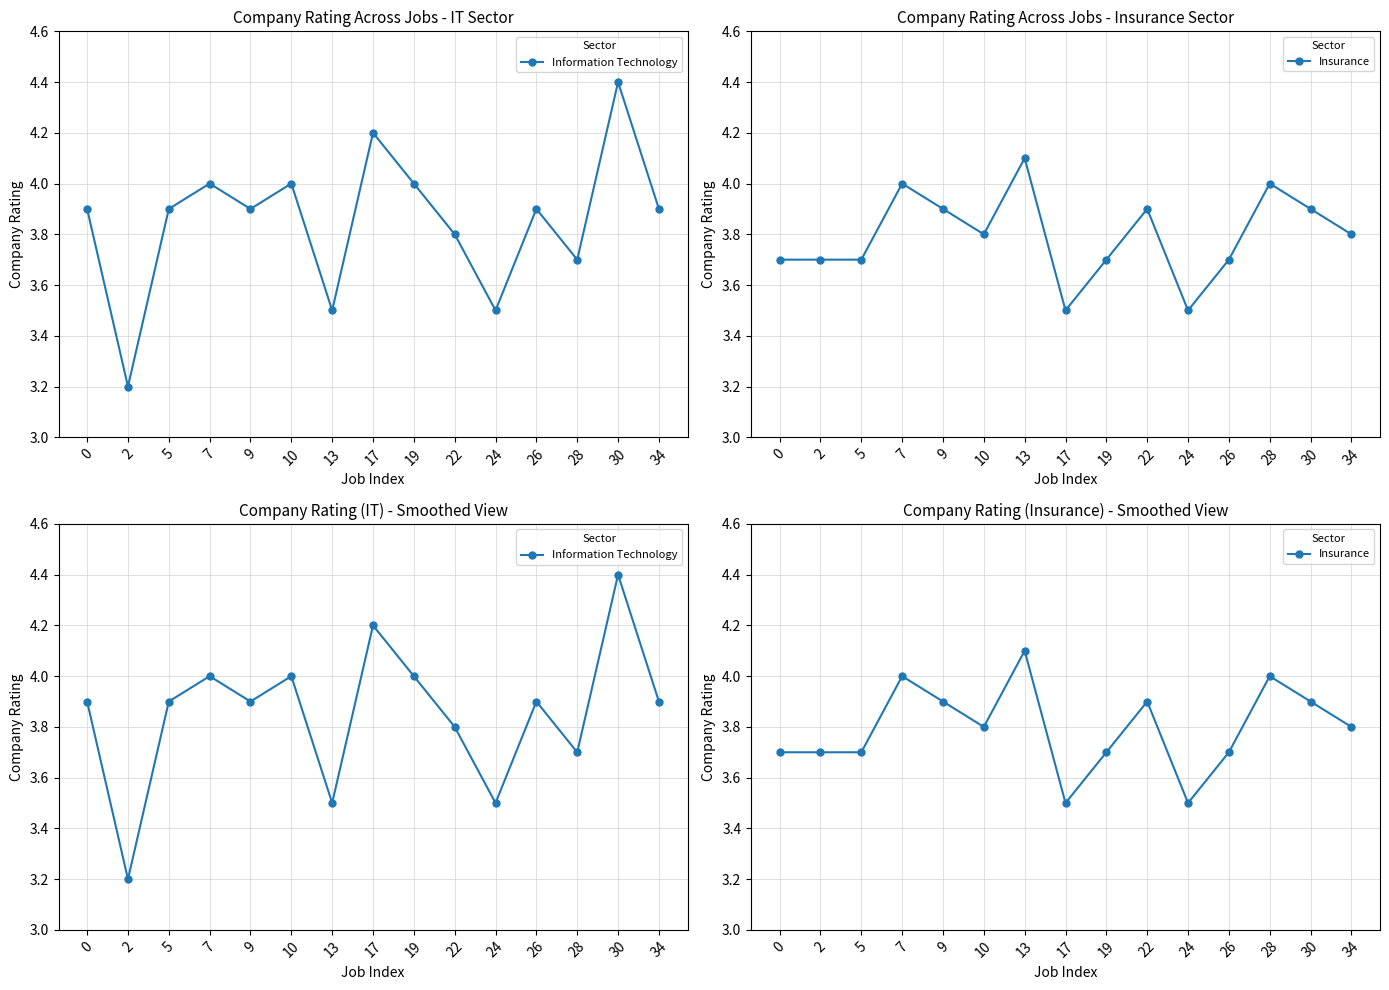

At which label is Insurance closest to 3?

17